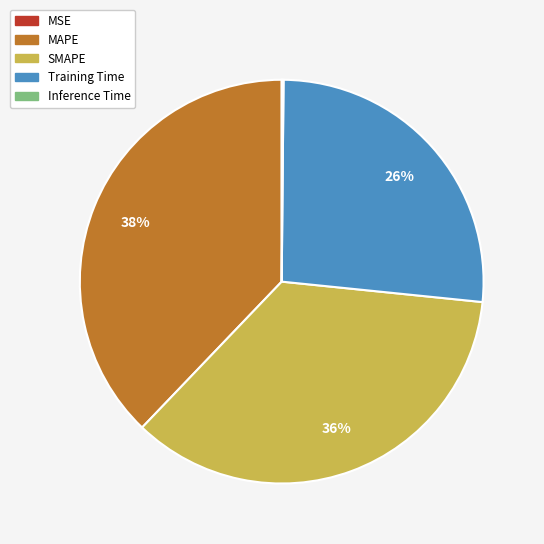

Which category has the biggest portion of the pie?

MAPE